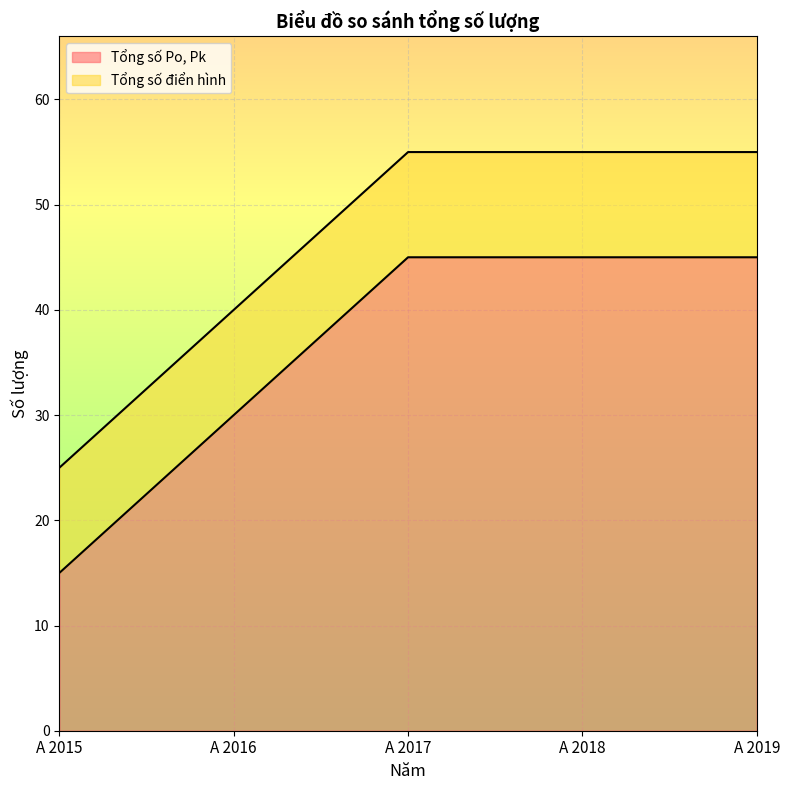

What are all the series names shown in the legend?

Tổng số Po, Pk, Tổng số điển hình